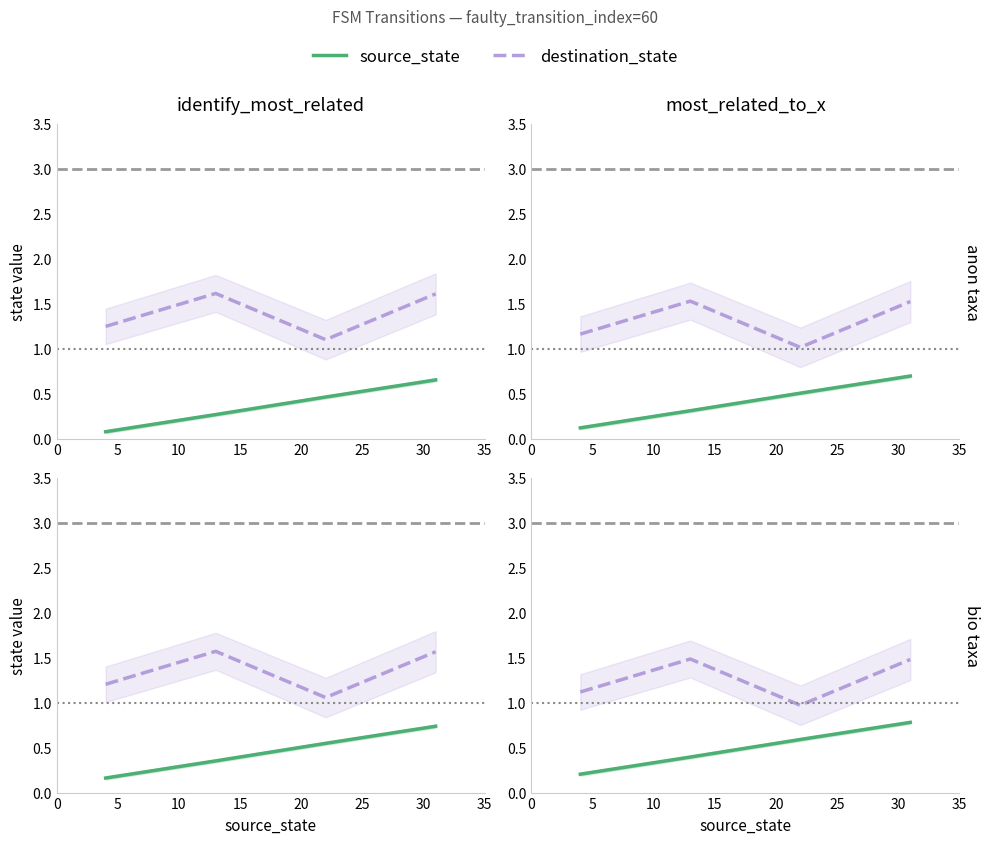

What are all the series names shown in the legend?

source_state, destination_state